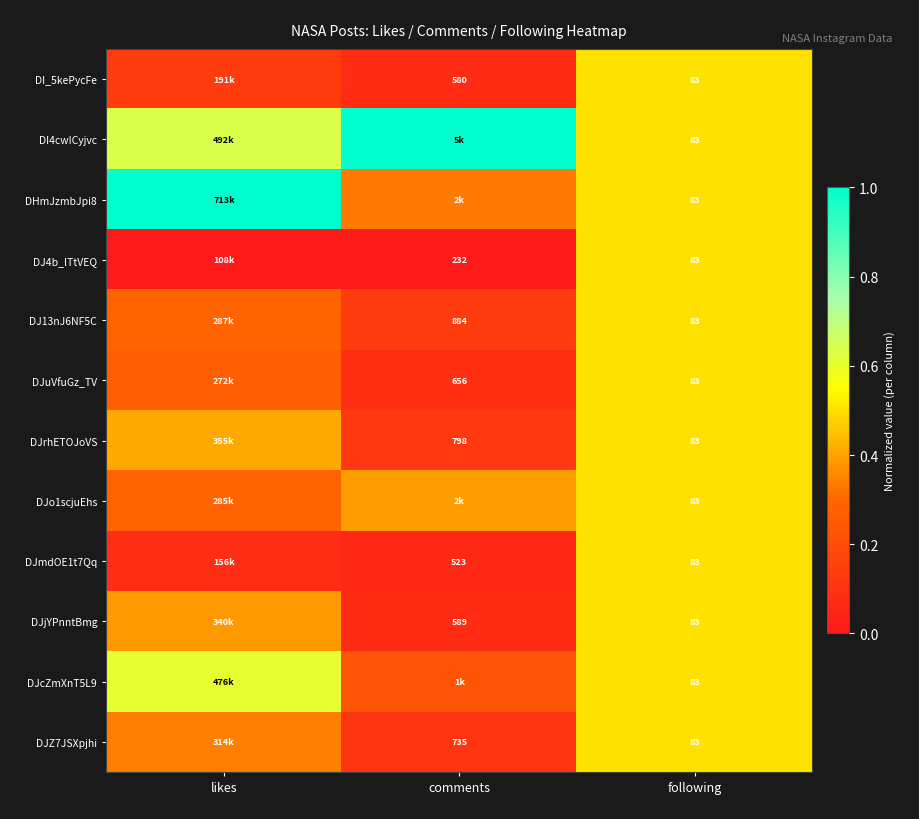

What is the sum of the DJZ7JSXpjhi values at likes and comments?

0.4